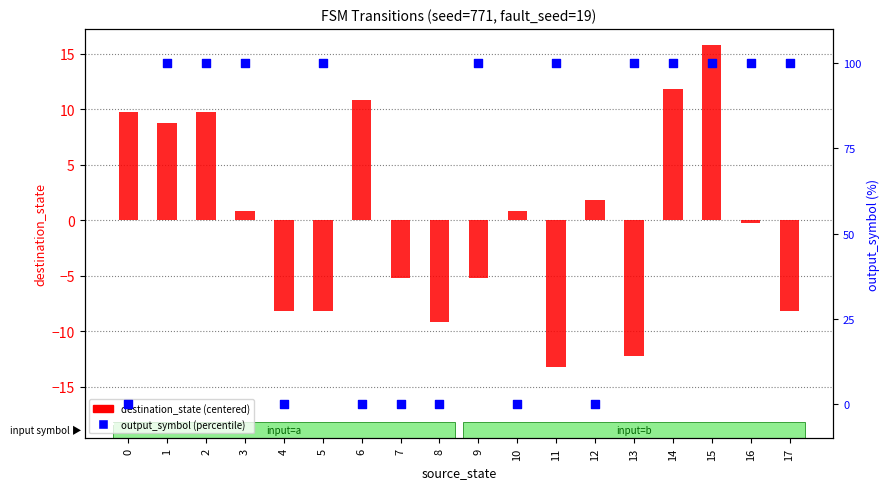

At which category is the sum across all series the highest?

15